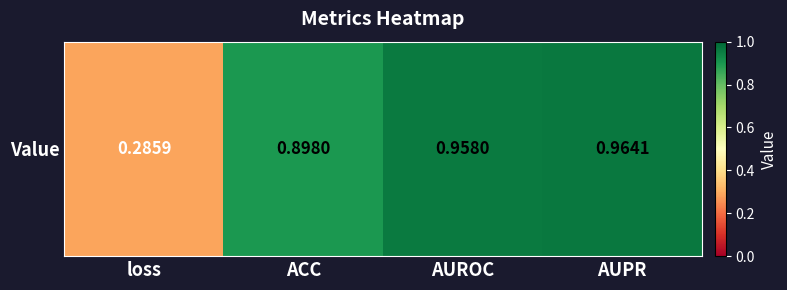

At which category does the chart reach its minimum across all series?

loss